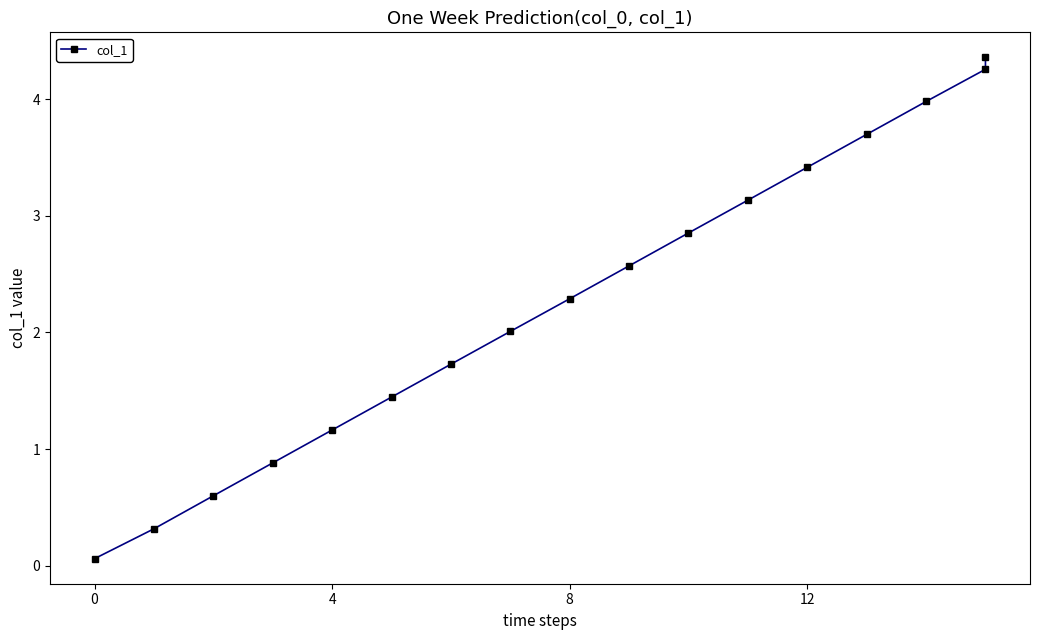

How many values are below 2?

7